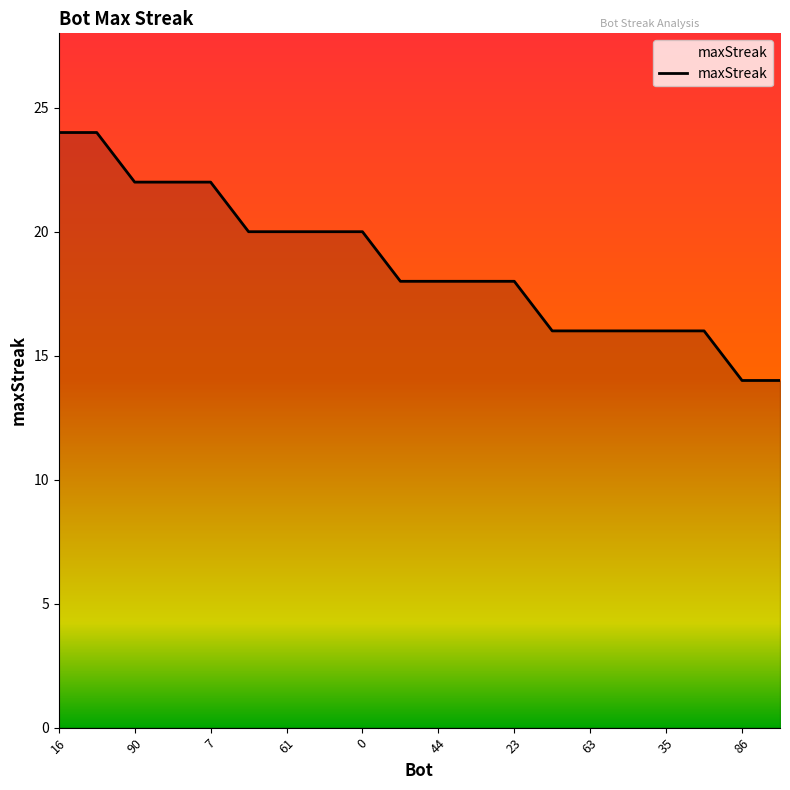

What is the smallest value displayed?

14